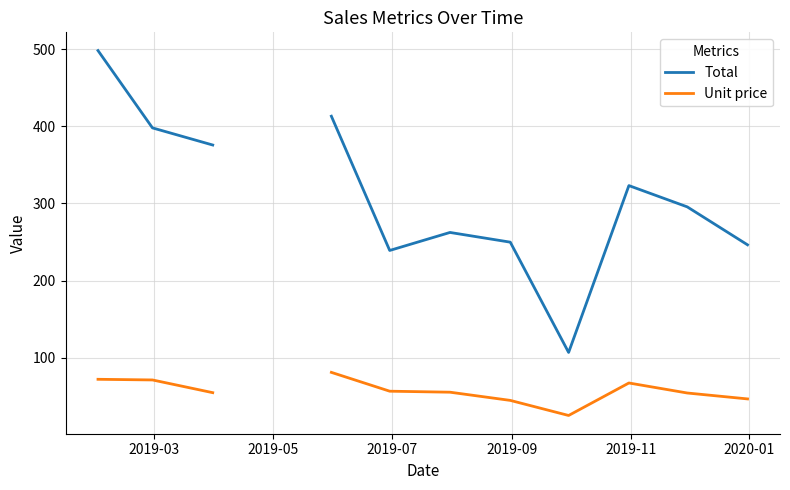

Count the number of data series in this chart.

2